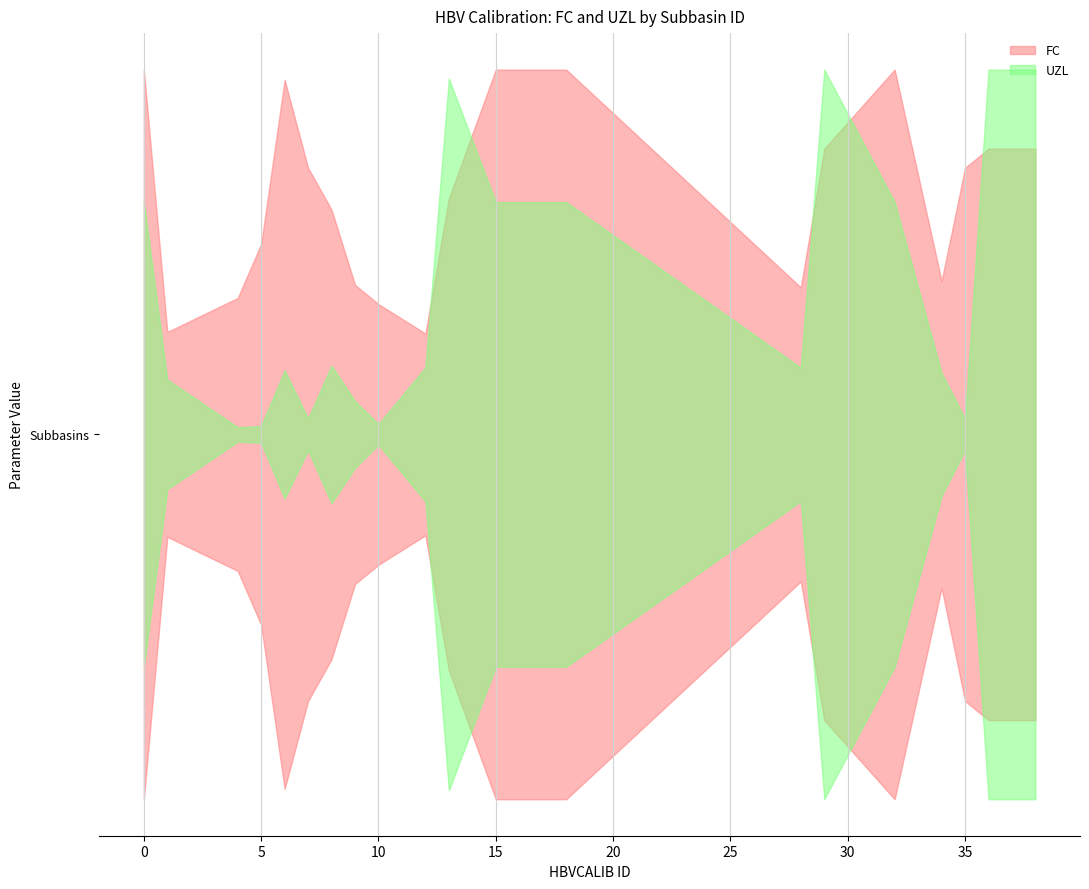

At which category does UZL reach its first local valley?

4